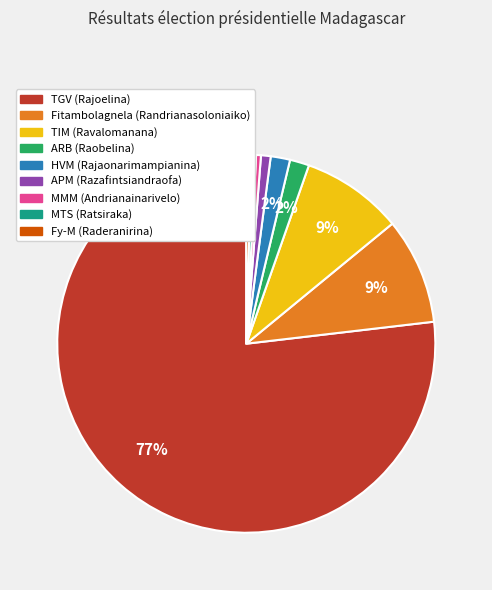

Is it true that Fitambolagnela (Randrianasoloniaiko) is 9% of the pie?

True